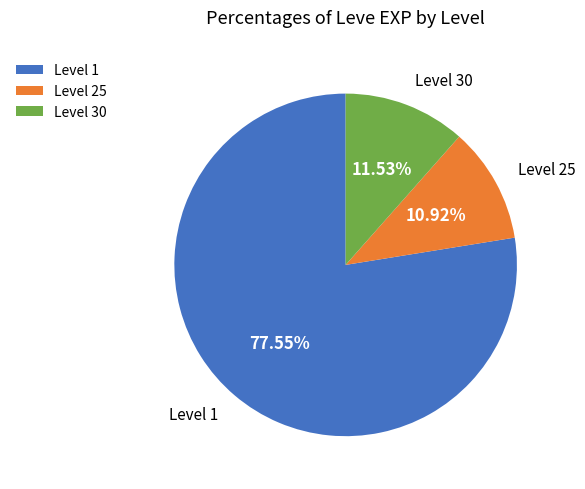

Combined, do Level 25 and Level 1 account for over 50%?

Yes